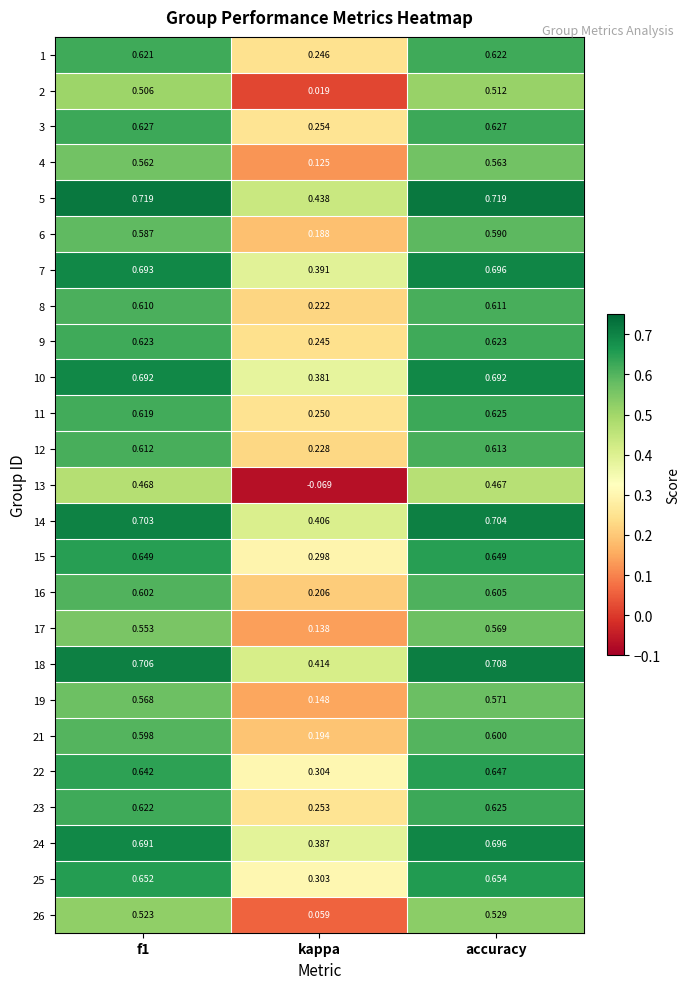

At which label is 16 closest to 0?

kappa